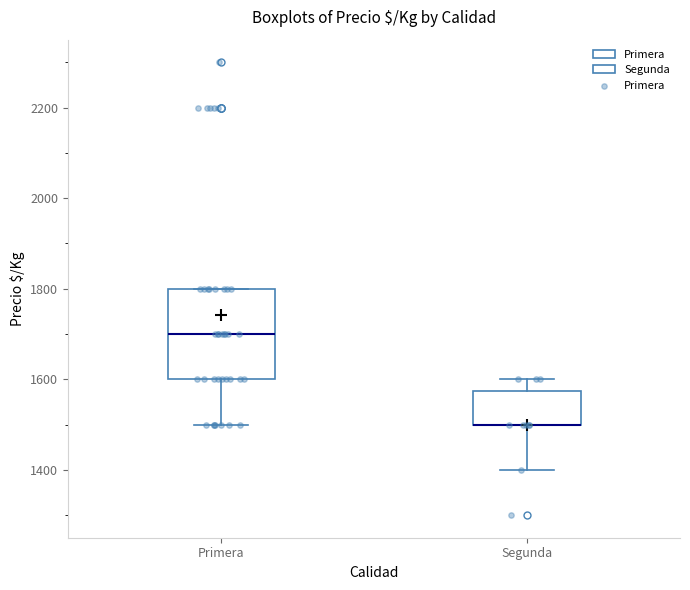

Reading left to right, read every box against the y-axis: the position of its median line, the range the box covers, and the ends of its whiskers. The values are not printed on the chart, so give them approximately, as read against the axis.

Primera: median 1700, box 1600 to 1800, whiskers 1500 to 1800
Segunda: median 1500 (drawn on the box's lower edge), box 1500 to 1580, whiskers 1400 to 1600